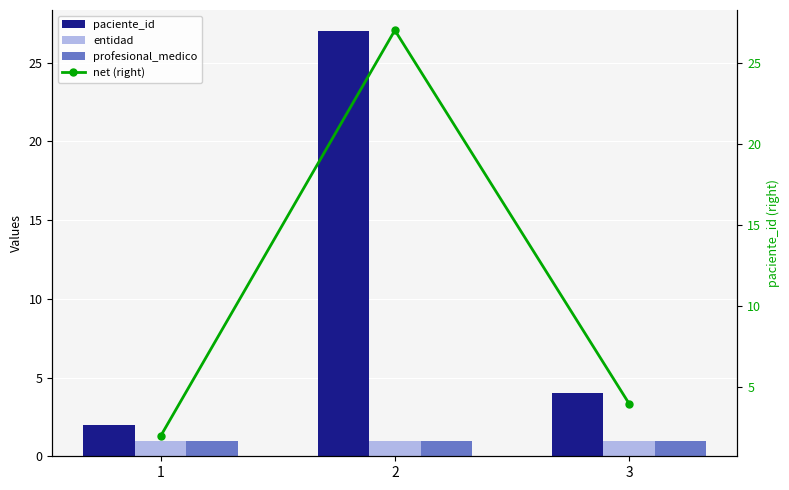

What is the sum of all entidad values?

3